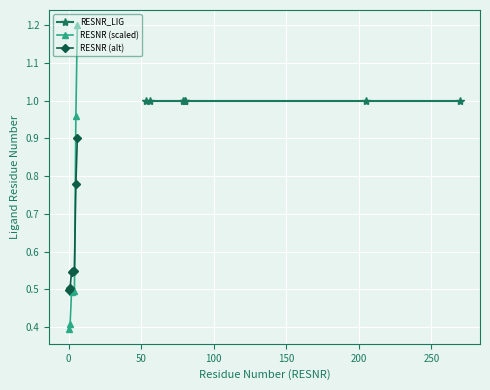

Reading left to right, list all the values displayed in this chart.

RESNR_LIG: 1.0	1.0	1.0	1.0	1.0	1.0	1.0
RESNR (scaled): 0.4	0.4	0.5	0.5	0.5	1.0	1.2
RESNR (alt): 0.5	0.5	0.5	0.5	0.5	0.8	0.9